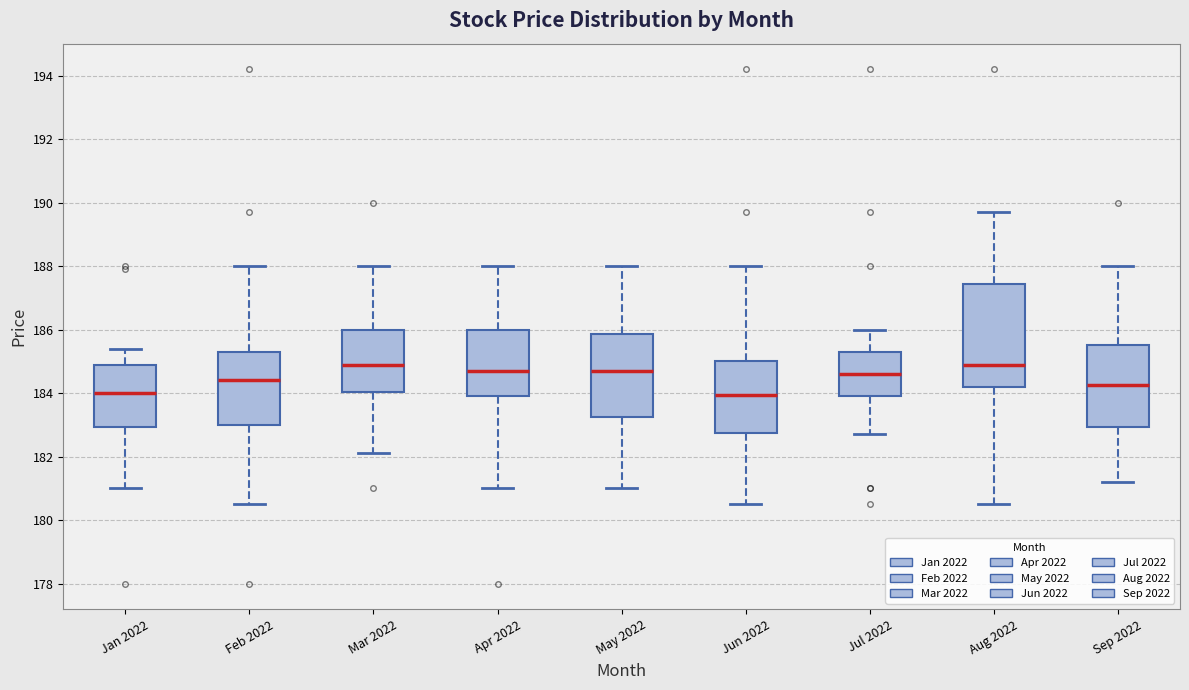

Reading left to right, transcribe this box plot: for each box, give where its median line is, the range the box spans, and where its two whiskers end, as read against the y-axis. The values are not printed on the chart, so give them approximately, as read against the axis.

Jan 2022: median 184.0, box 183.0 to 185.0, whiskers 181.0 to 185.4
Feb 2022: median 184.4, box 183.0 to 185.4, whiskers 180.6 to 188.0
Mar 2022: median 185.0, box 184.0 to 186.0, whiskers 182.2 to 188.0
Apr 2022: median 184.8, box 184.0 to 186.0, whiskers 181.0 to 188.0
May 2022: median 184.8, box 183.2 to 185.8, whiskers 181.0 to 188.0
Jun 2022: median 184.0, box 182.8 to 185.0, whiskers 180.6 to 188.0
Jul 2022: median 184.6, box 184.0 to 185.4, whiskers 182.8 to 186.0
Aug 2022: median 185.0, box 184.2 to 187.4, whiskers 180.6 to 189.8
Sep 2022: median 184.2, box 183.0 to 185.6, whiskers 181.2 to 188.0